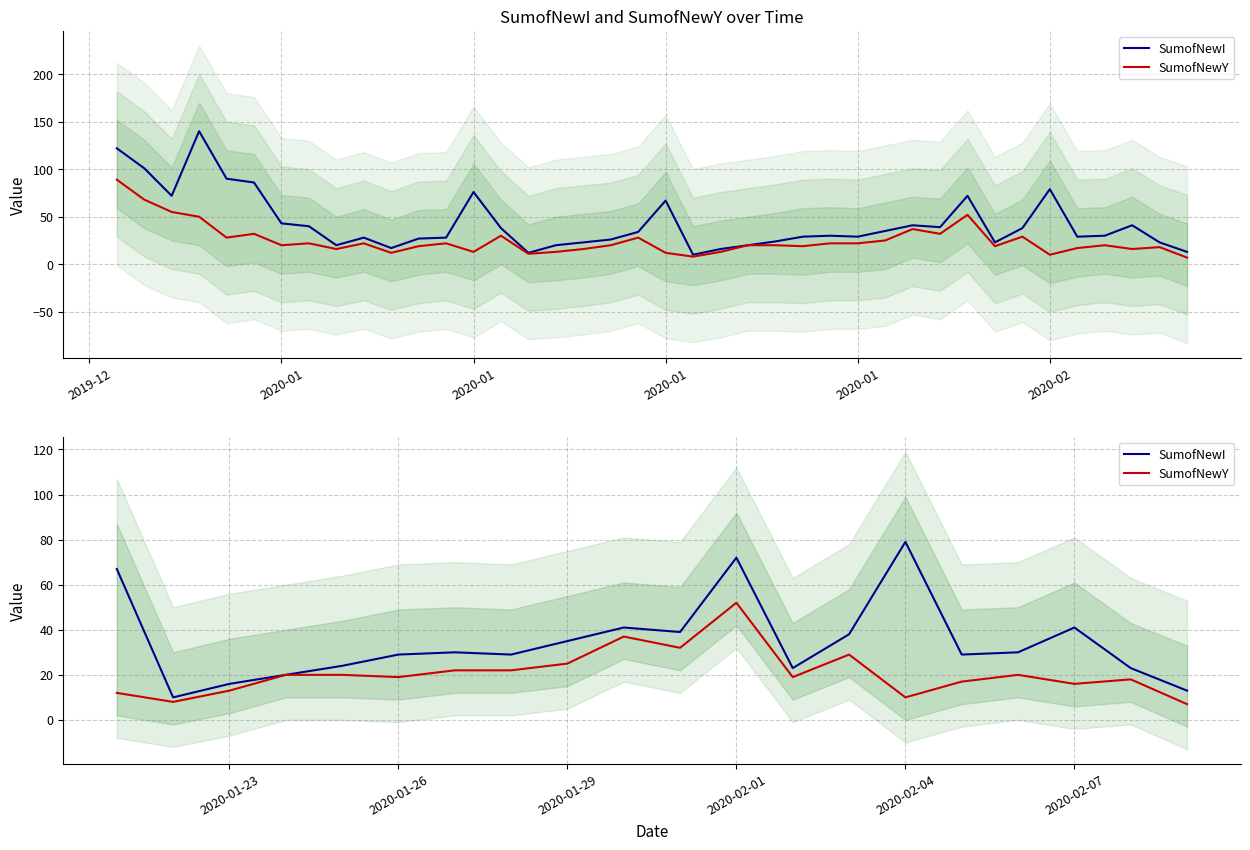

Does the chart have visible grid lines?

Yes